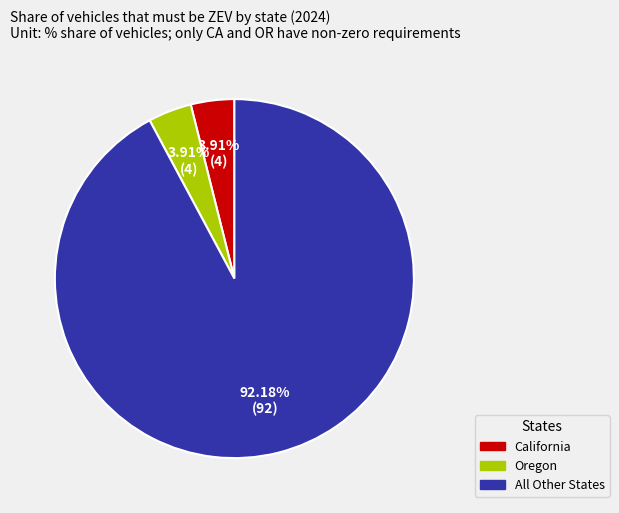

Does any single category account for the majority?

Yes